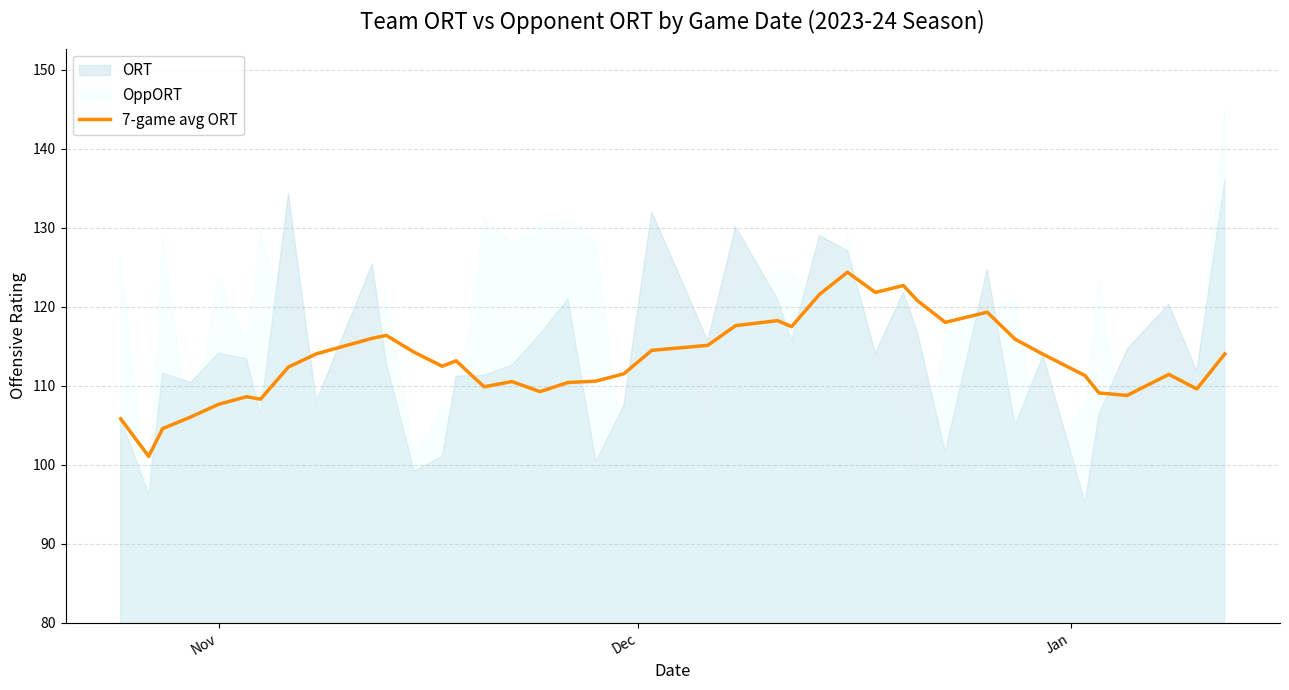

What is the highest value of the 7-game avg ORT series?

124.4